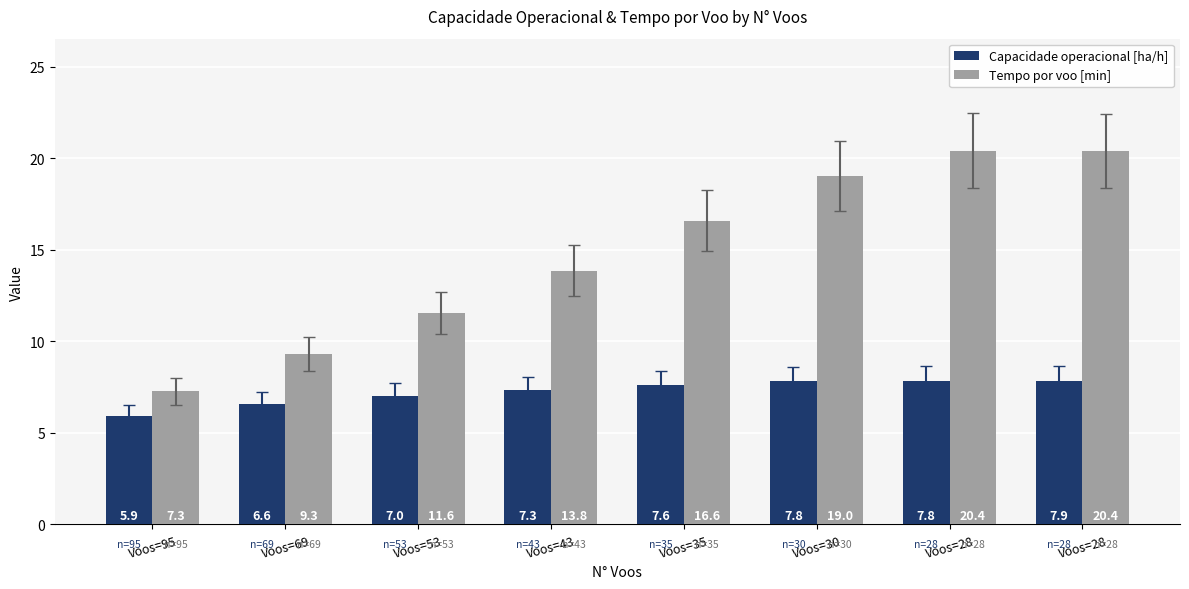

How many categories are shown in the chart?

8